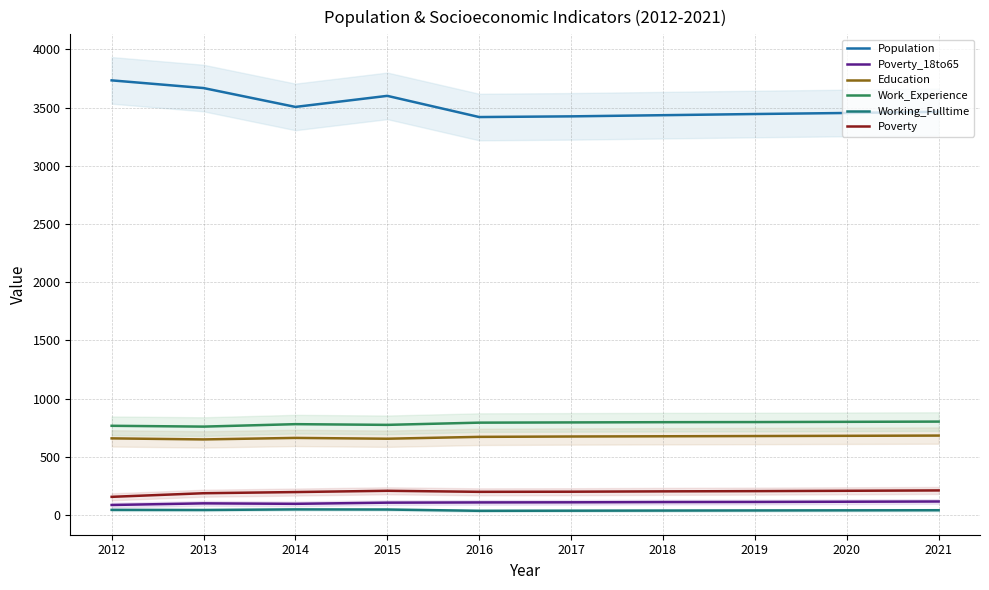

What is the difference between the maximum and minimum values in the Population series?

315